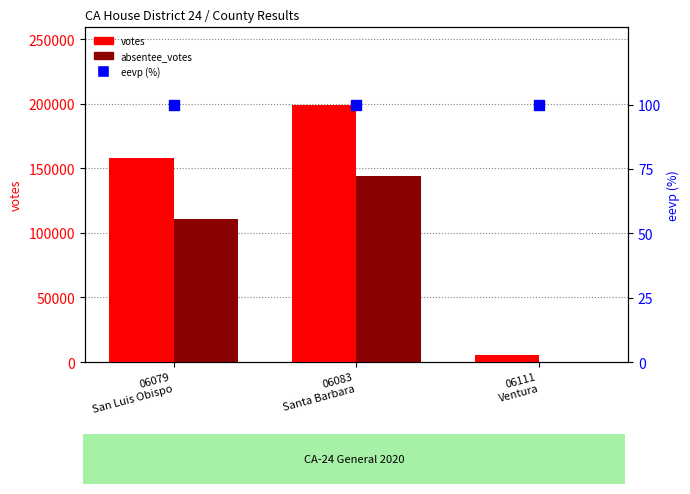

Which series has the widest spread of Y values?

votes